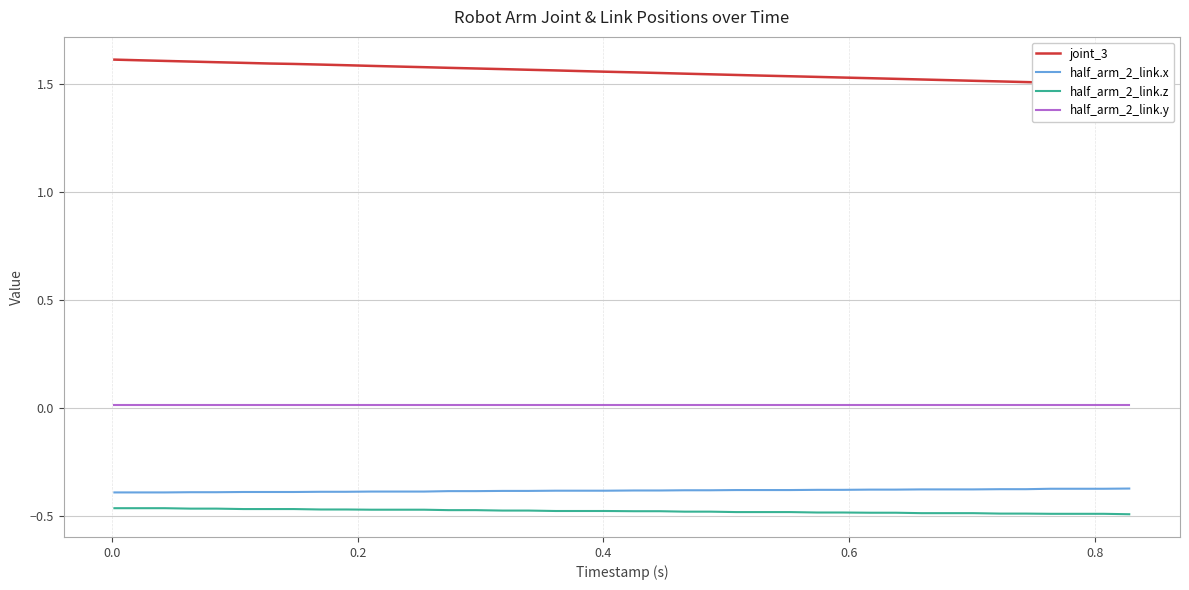

How many lines are shown in the chart?

4